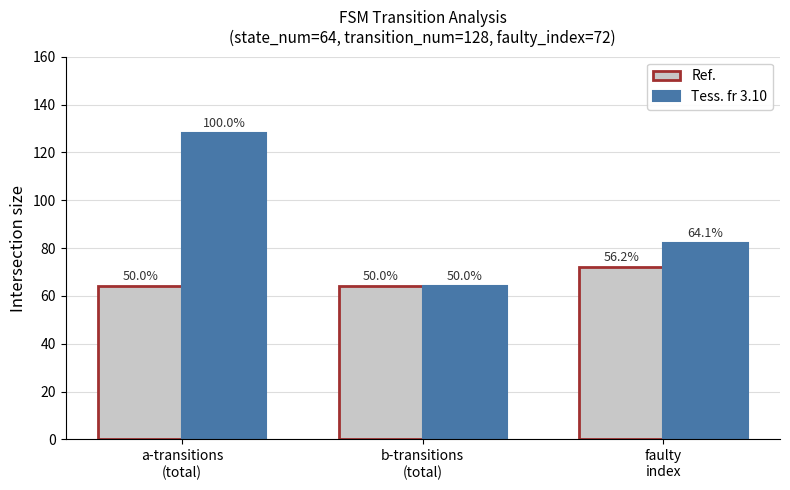

Are the bars grouped side by side (vs. stacked)?

Yes